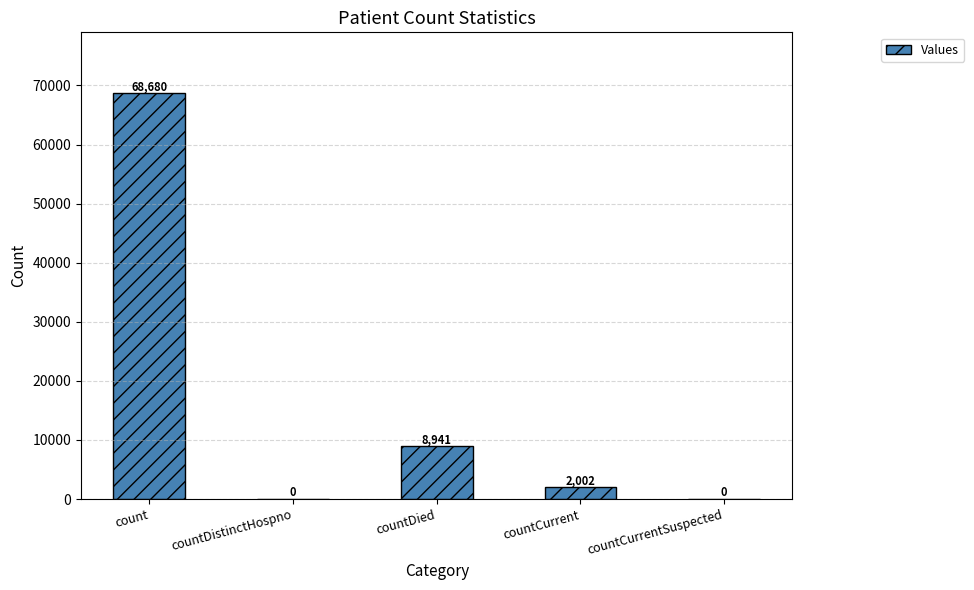

Where is the data nearest to the value 34340?

countDied